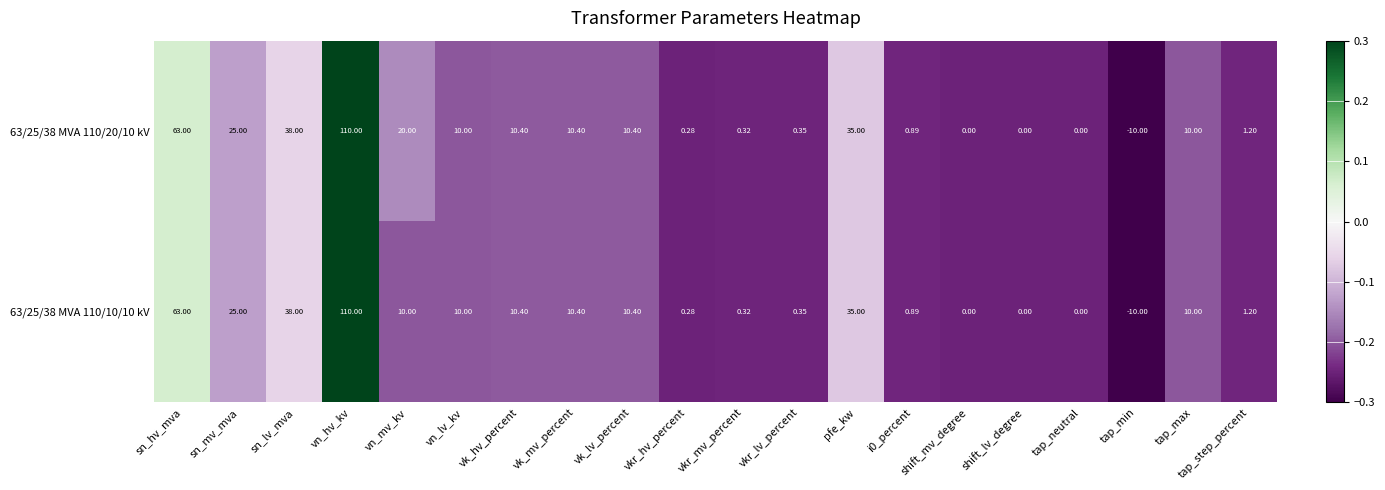

At which label is 63/25/38 MVA 110/10/10 kV closest to 50?

sn_lv_mva